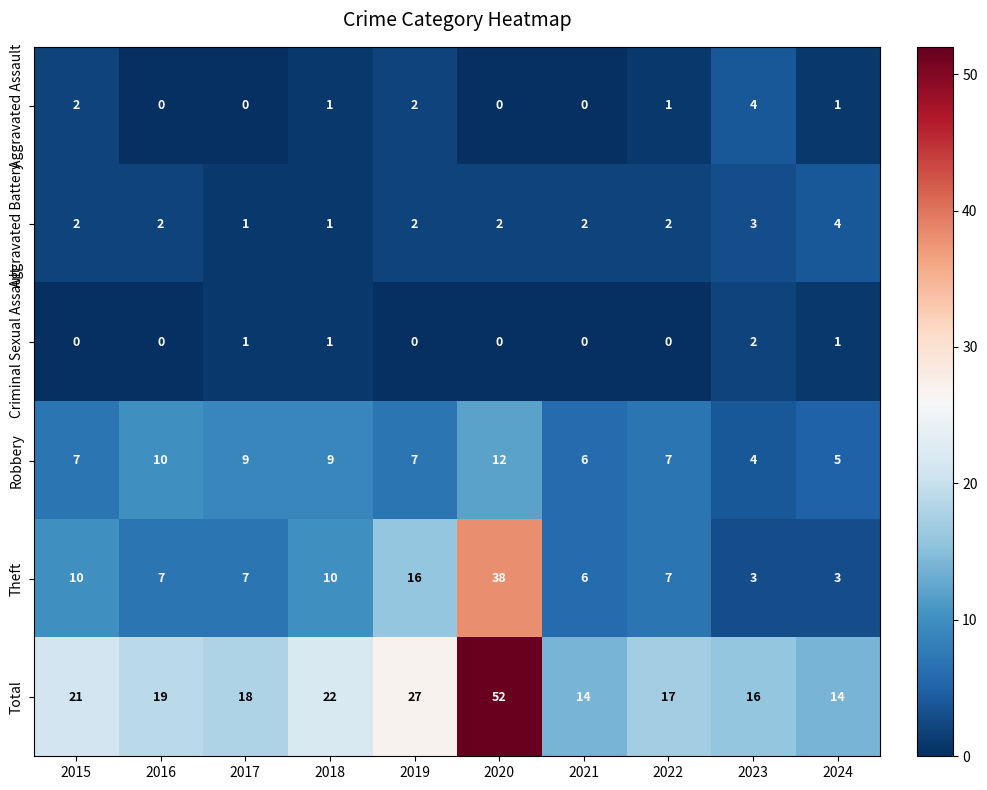

How many Aggravated Battery values are between 2 and 3?

7